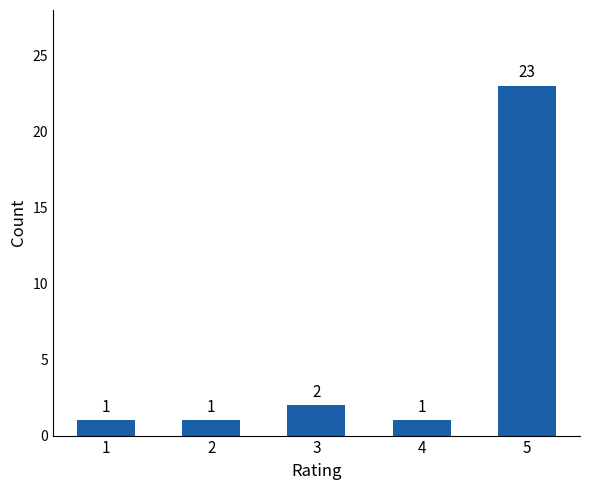

Are the bars horizontal?

No